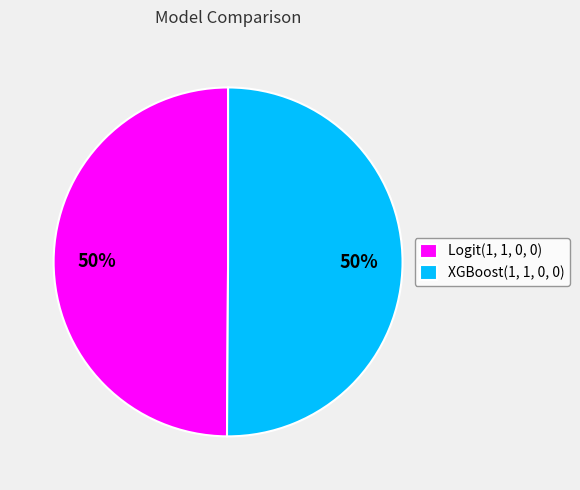

True or false: XGBoost(1, 1, 0, 0) accounts for 50% of the total.

True